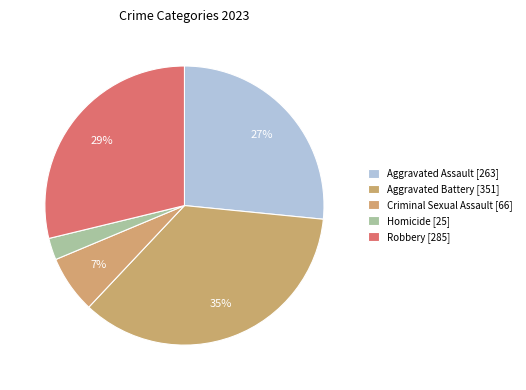

To the nearest percent, what is the combined percentage of Aggravated Assault and Aggravated Battery?

62%